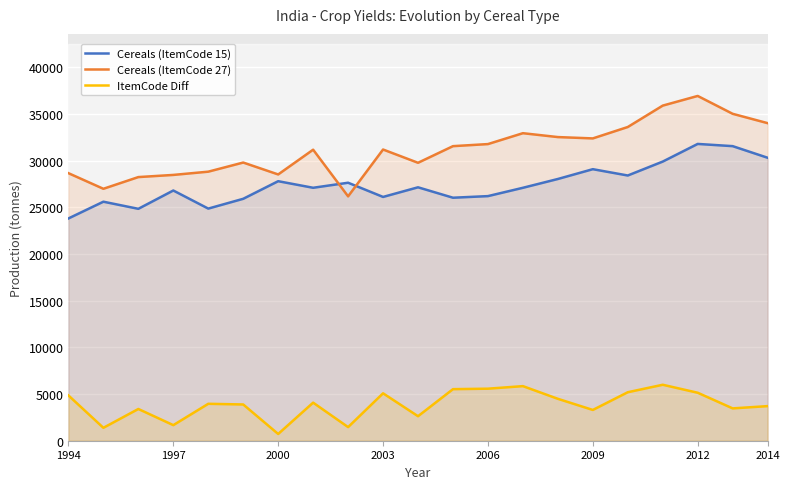

The value of Cereals (ItemCode 27) at 2006 is 31759. True or false?

True